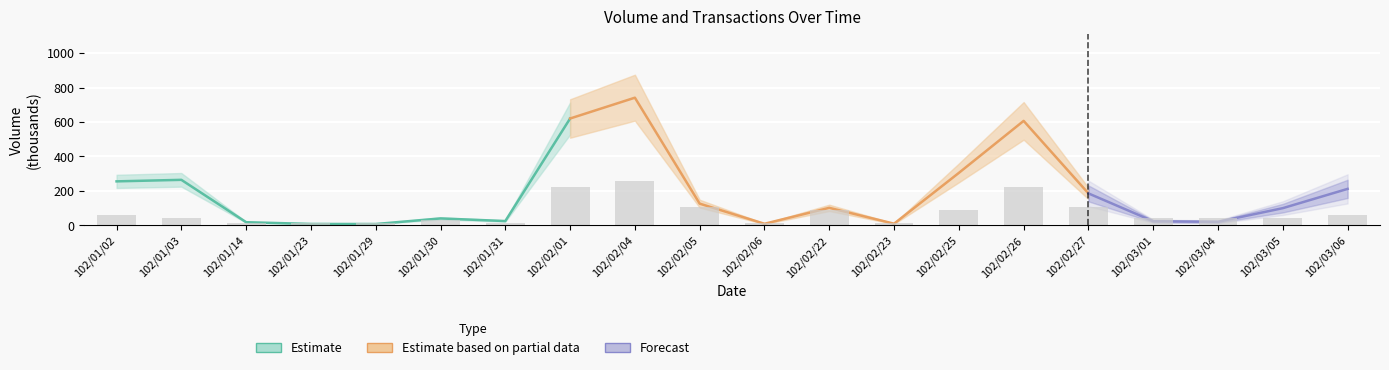

What is the label of the 4th bar from the right?

102/03/01